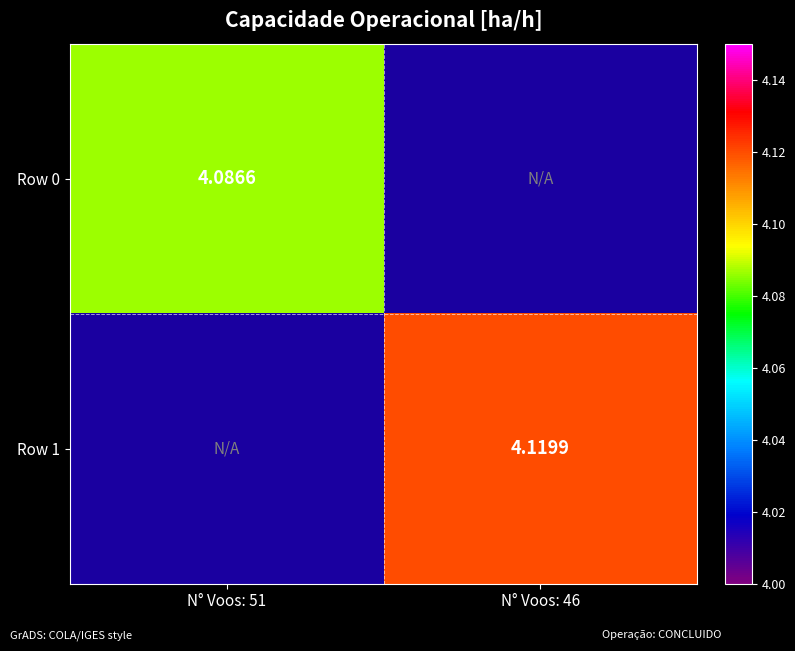

Is the value of Row 1 at N° Voos: 46 greater than the value of Row 0 at N° Voos: 51?

Yes